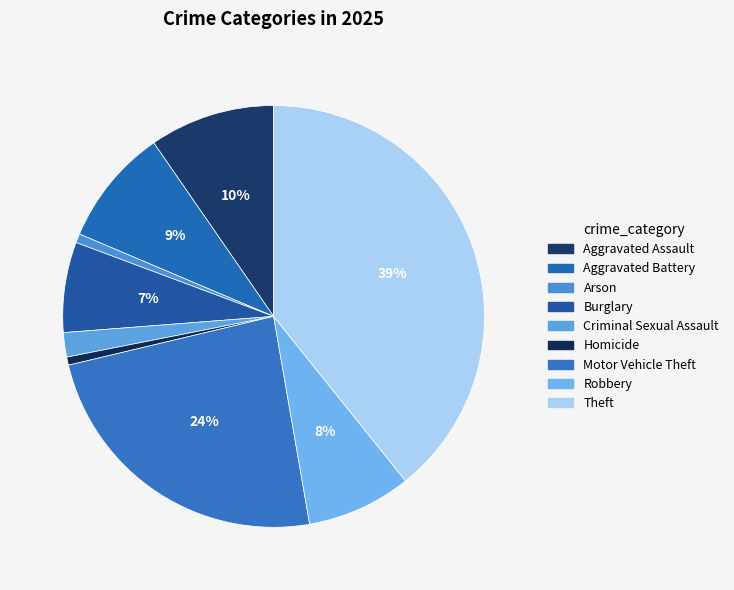

Combined, what portion of the pie is Homicide and Robbery?

8.7%